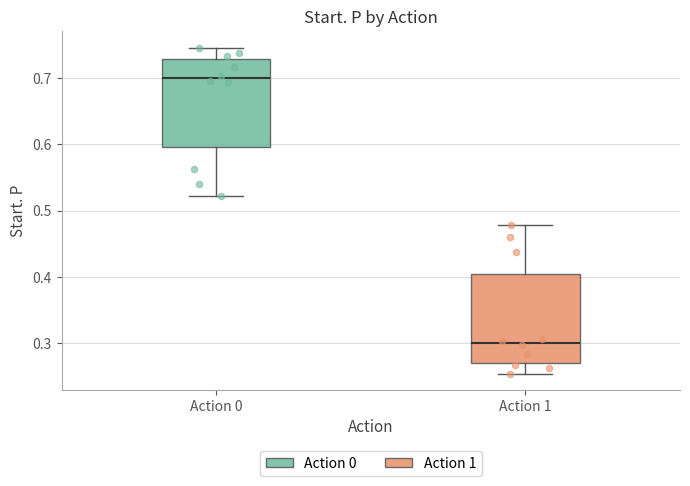

Which box's median line is the highest?

Action 0